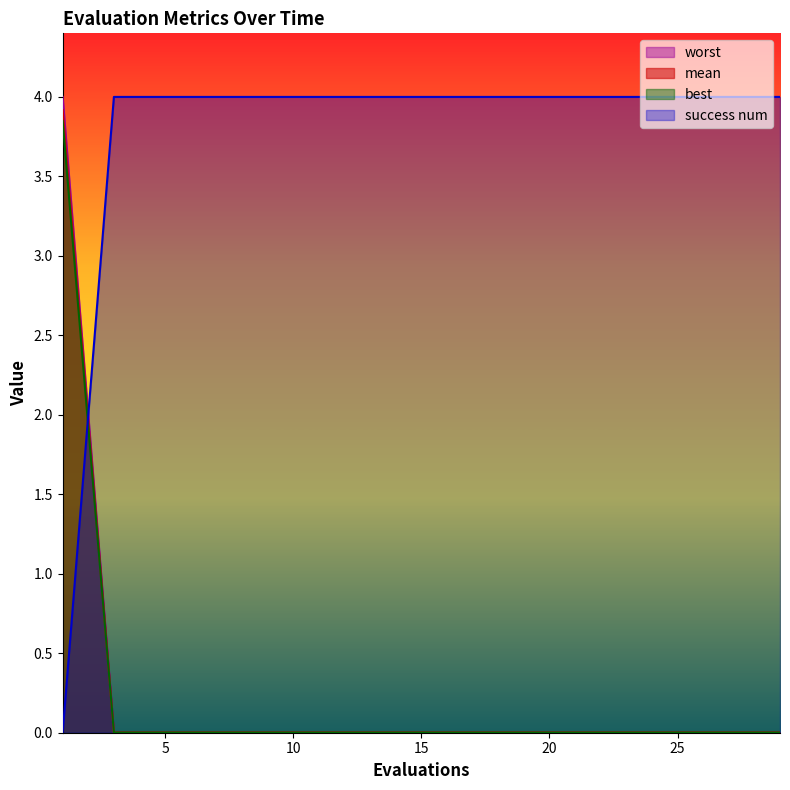

How many lines are shown in the chart?

4